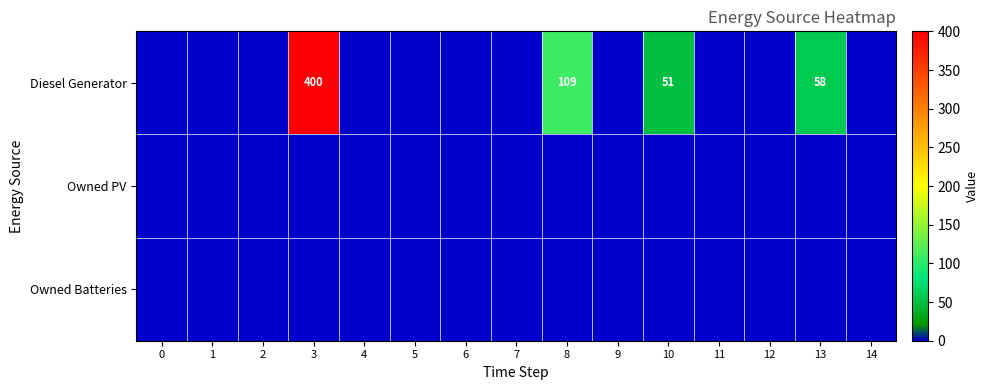

Between 3 and 11, which series saw the biggest shift?

Diesel Generator